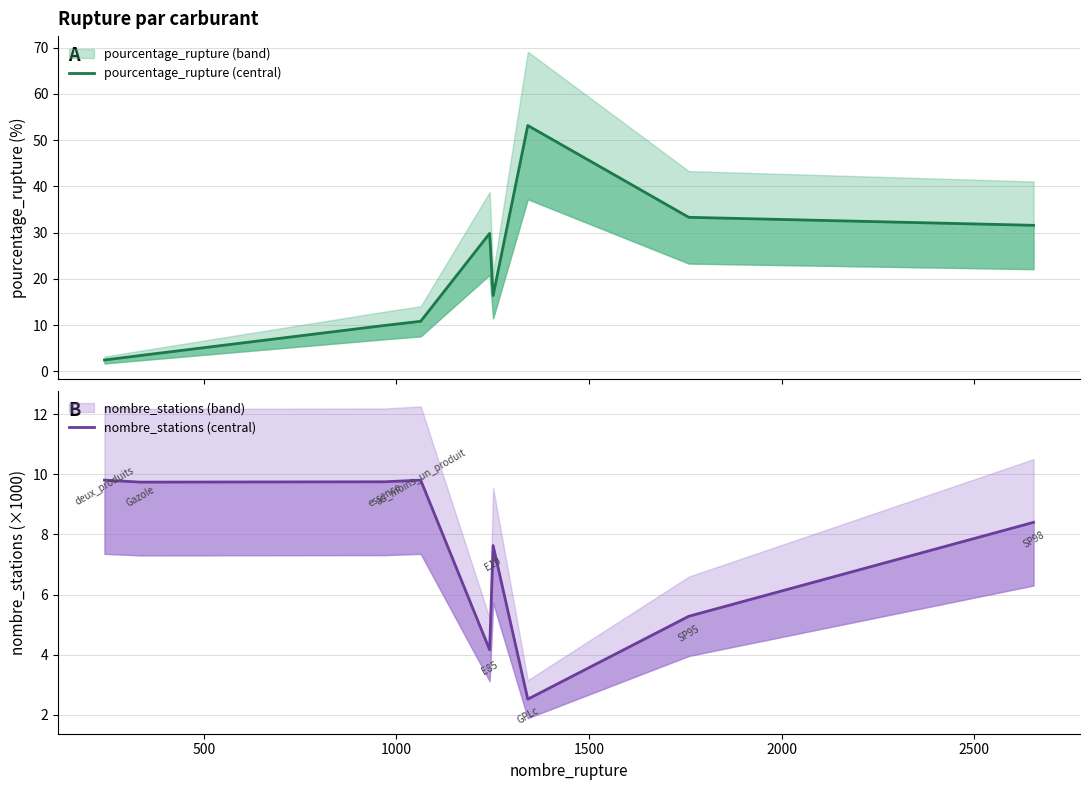

What are all the series names shown in the legend?

pourcentage_rupture (central), nombre_stations (central)